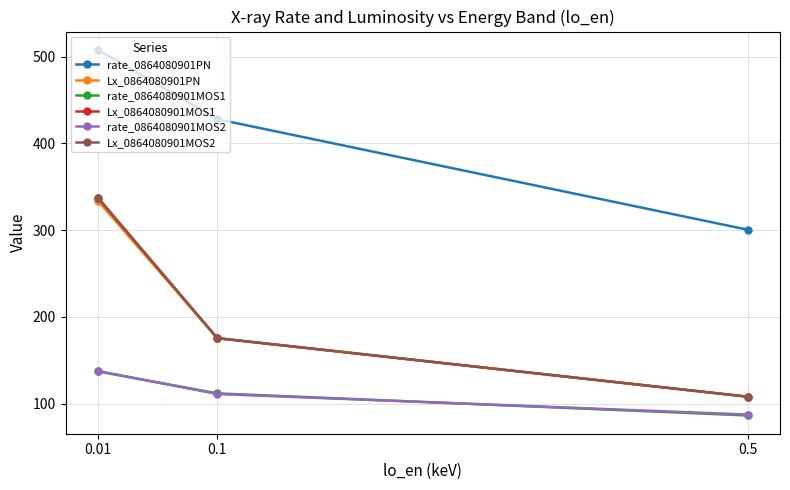

Which category has the lowest value in the rate_0864080901MOS1 series?

0.5